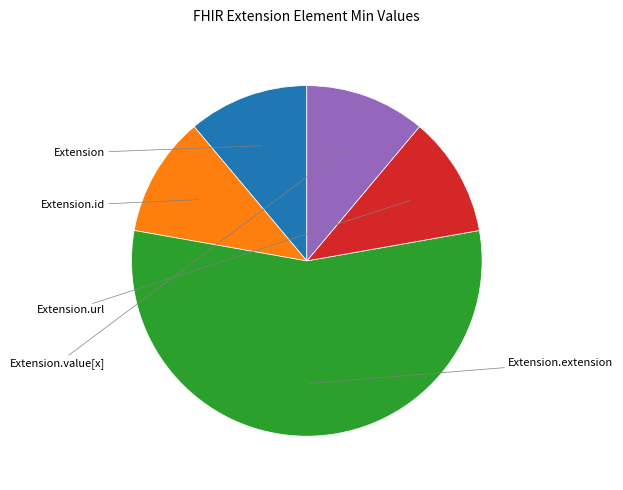

Is there a majority slice in this chart?

Yes